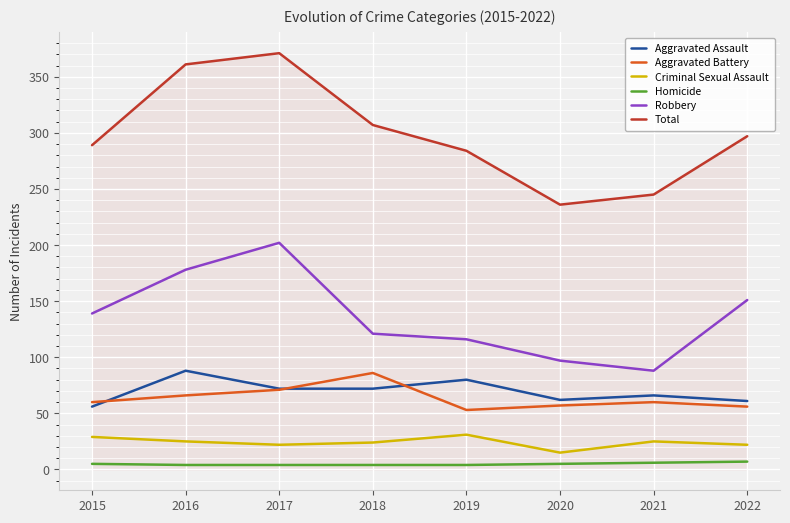

How many lines are shown in the chart?

6